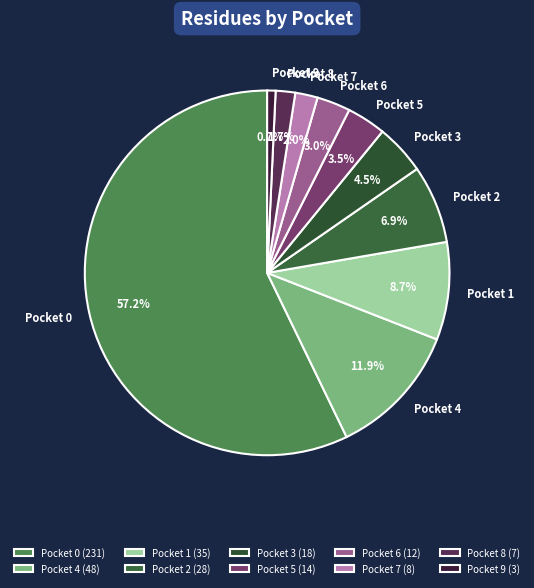

Is the sum of Pocket 4 and Pocket 1 greater than half?

No